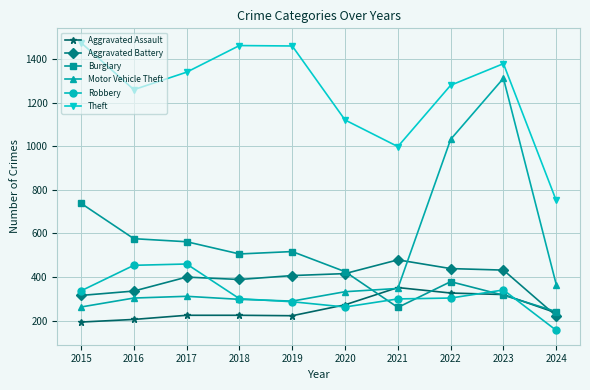

List the series in order of their peak value, highest first.

Theft, Motor Vehicle Theft, Burglary, Aggravated Battery, Robbery, Aggravated Assault